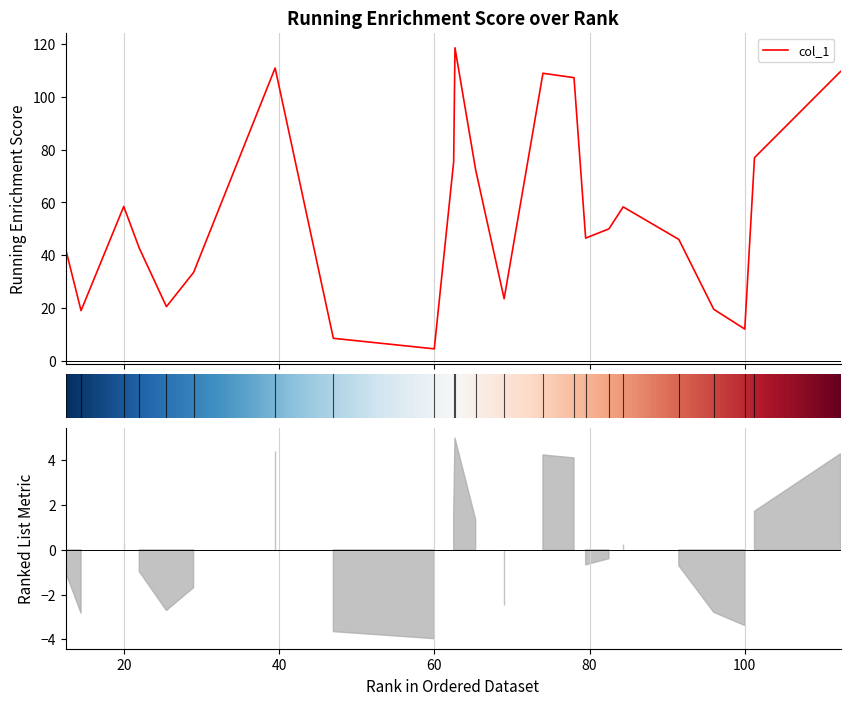

How many series are shown in this chart?

1